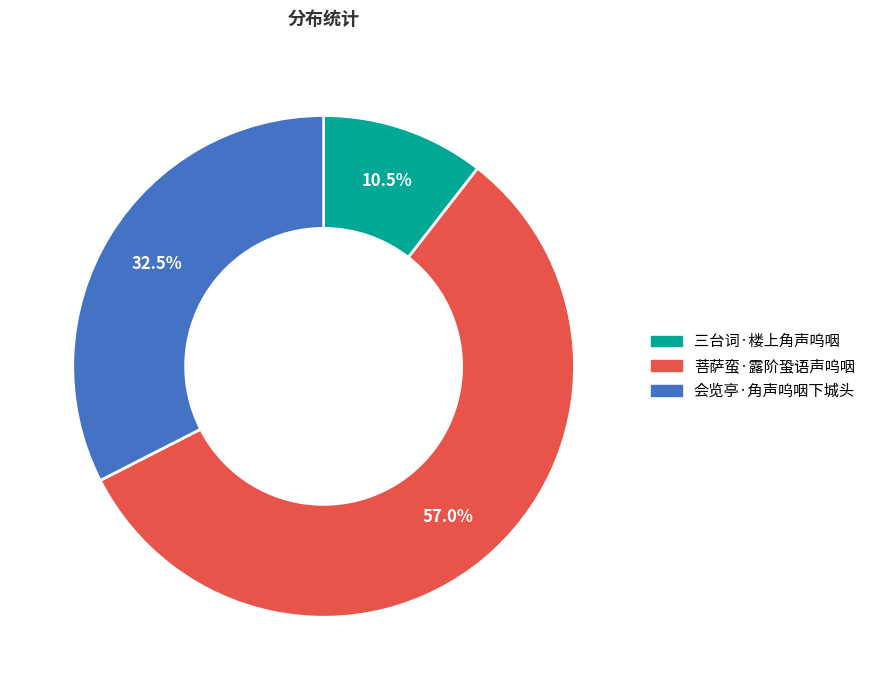

The 三台词·楼上角声呜咽 slice represents 1% of the pie. True or false?

False